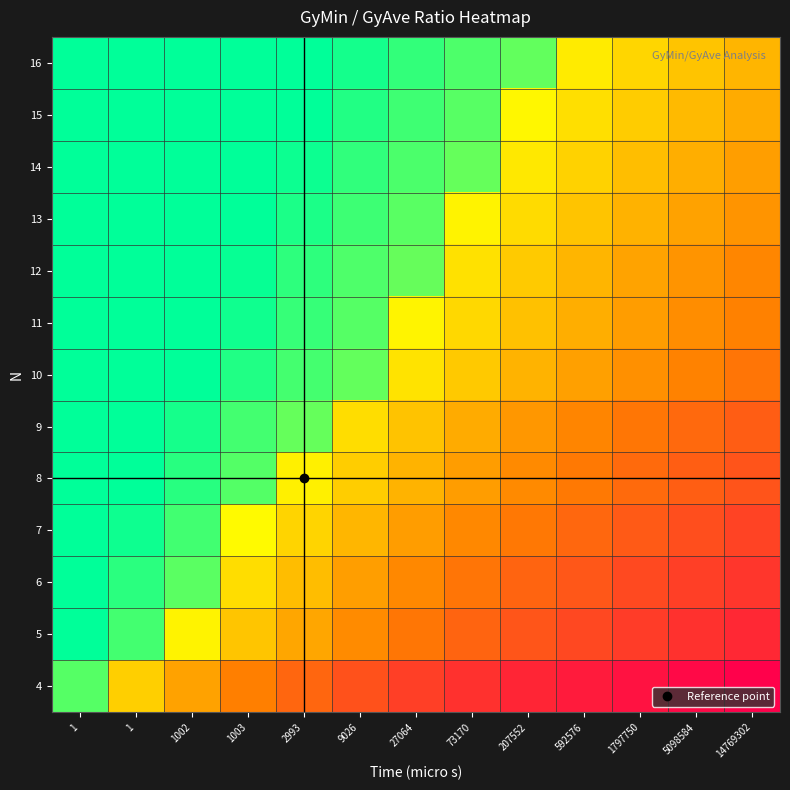

Count the number of categories in the chart.

13